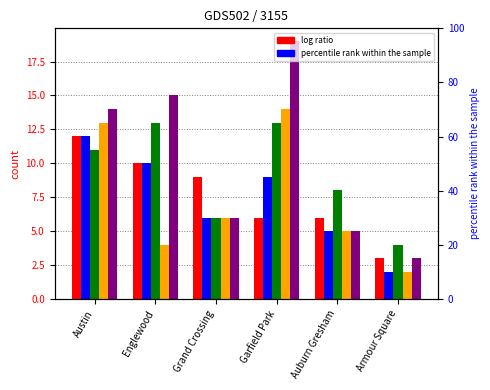

Is it true that 2019 equals 14 at Austin?

True